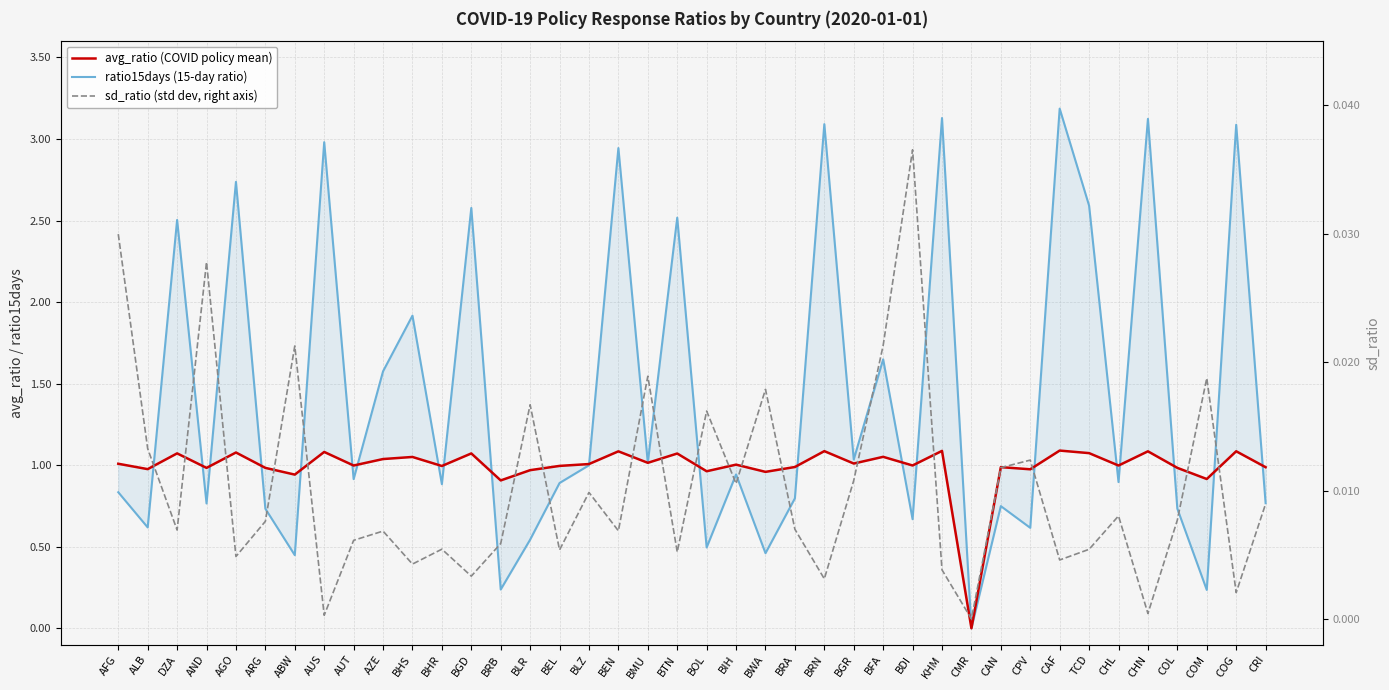

How many values in the avg_ratio series are below 1?

20